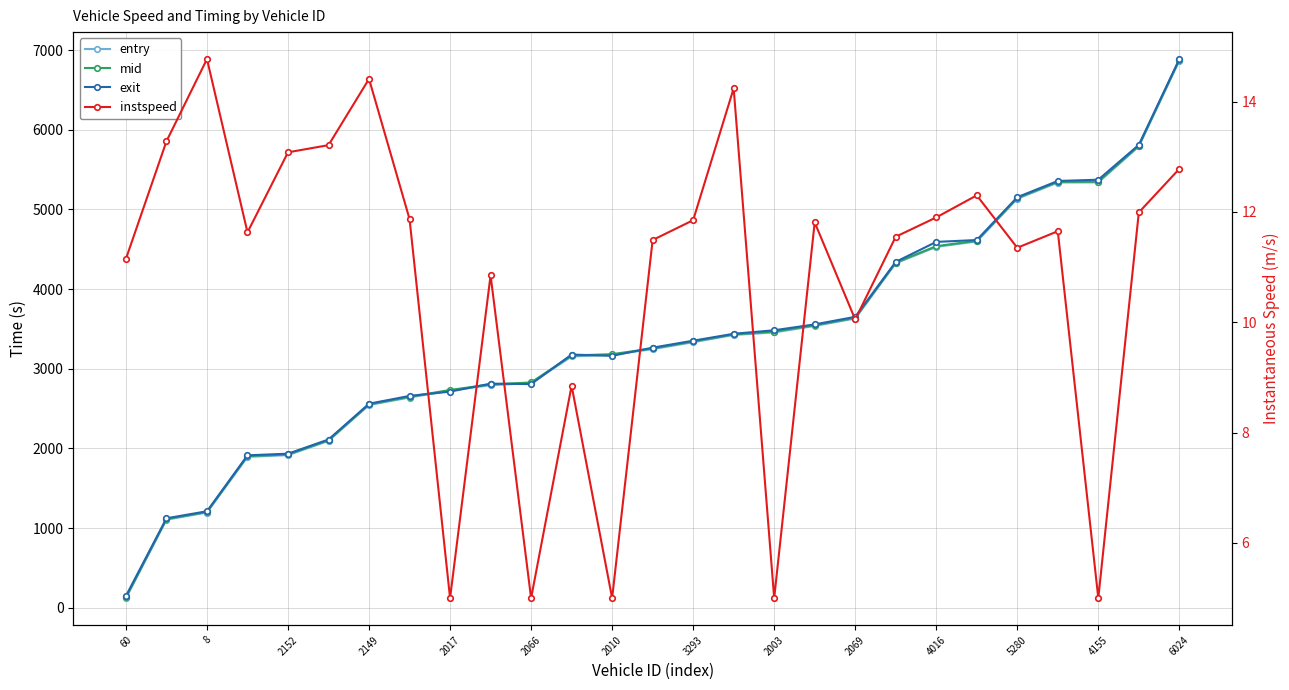

What is the value of the entry point at the 1st from the left?

121.3